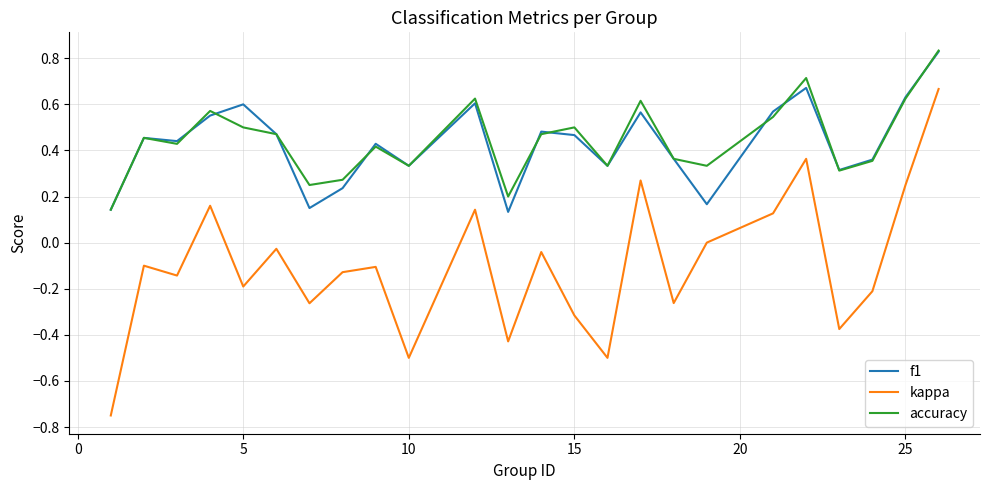

At how many categories does at least one series exceed 0?

24